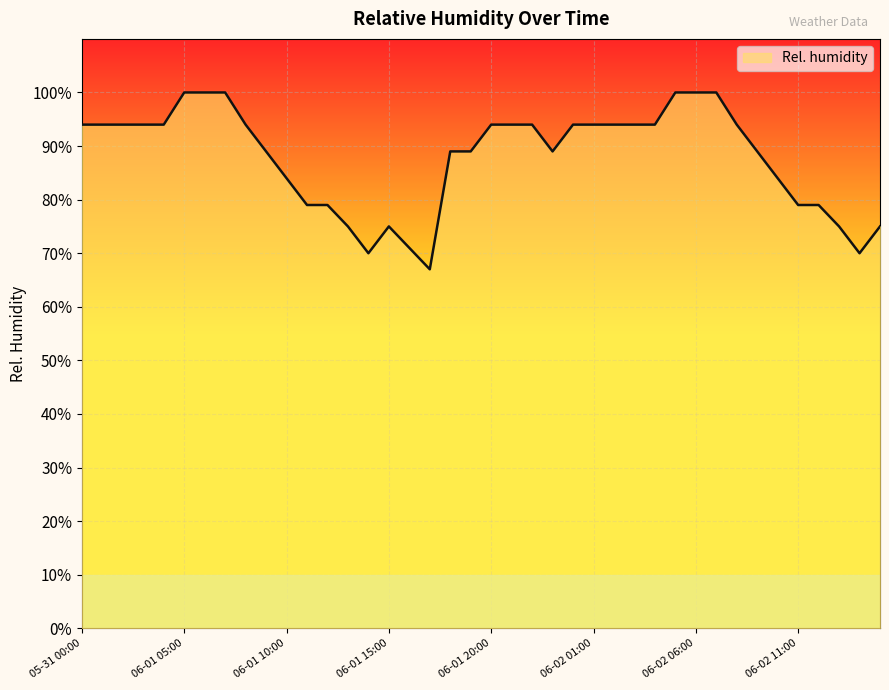

What is the change in value from 06-01 10:00 to 06-02 07:00?

+0.2